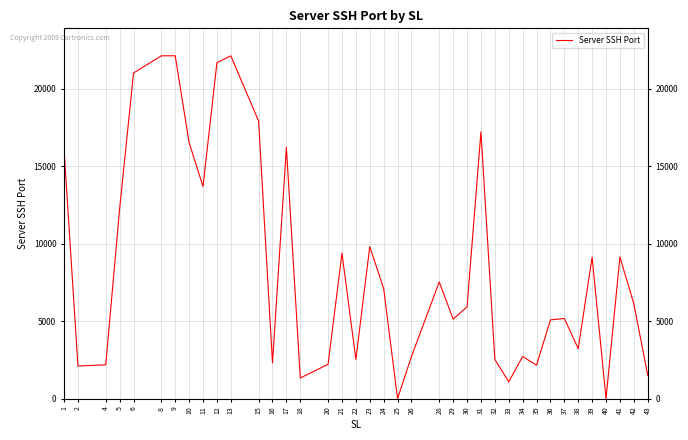

What is the value of the 7th point from the left?

22127